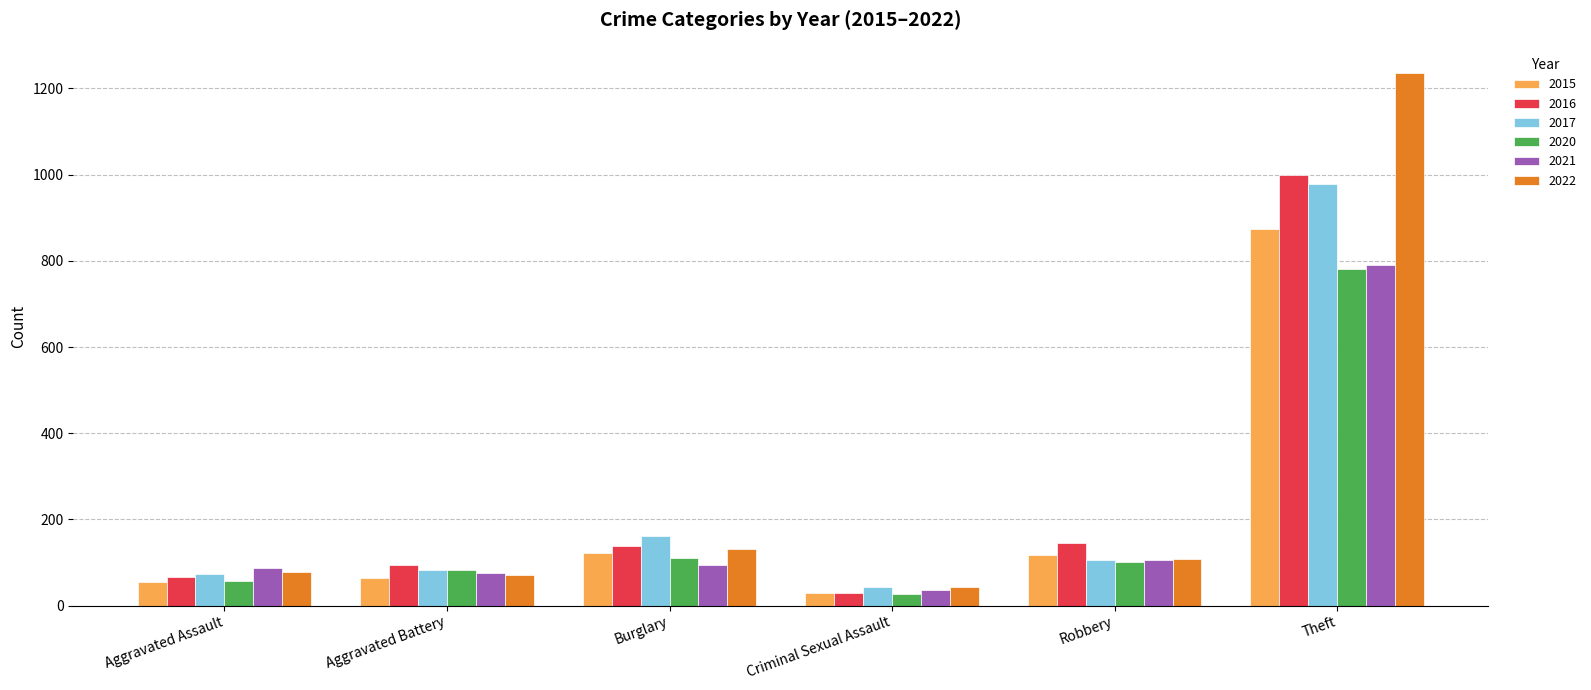

Is it true that 2015 equals 175 at Burglary?

False